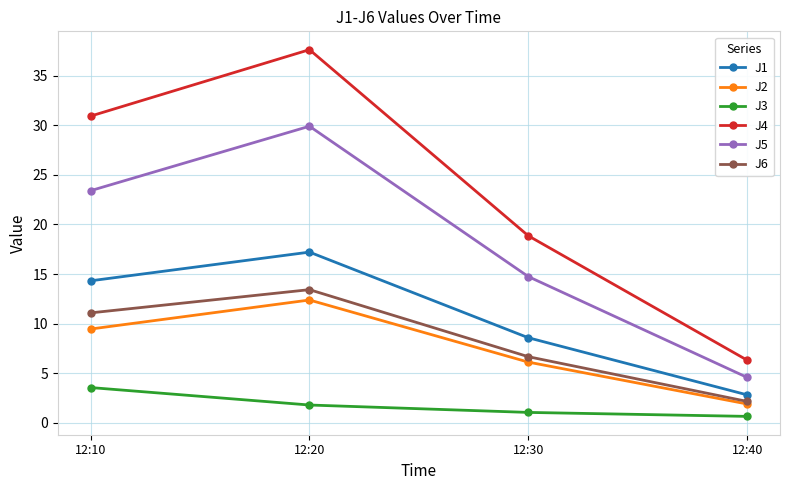

Read the J1 value at 12:20.

17.2